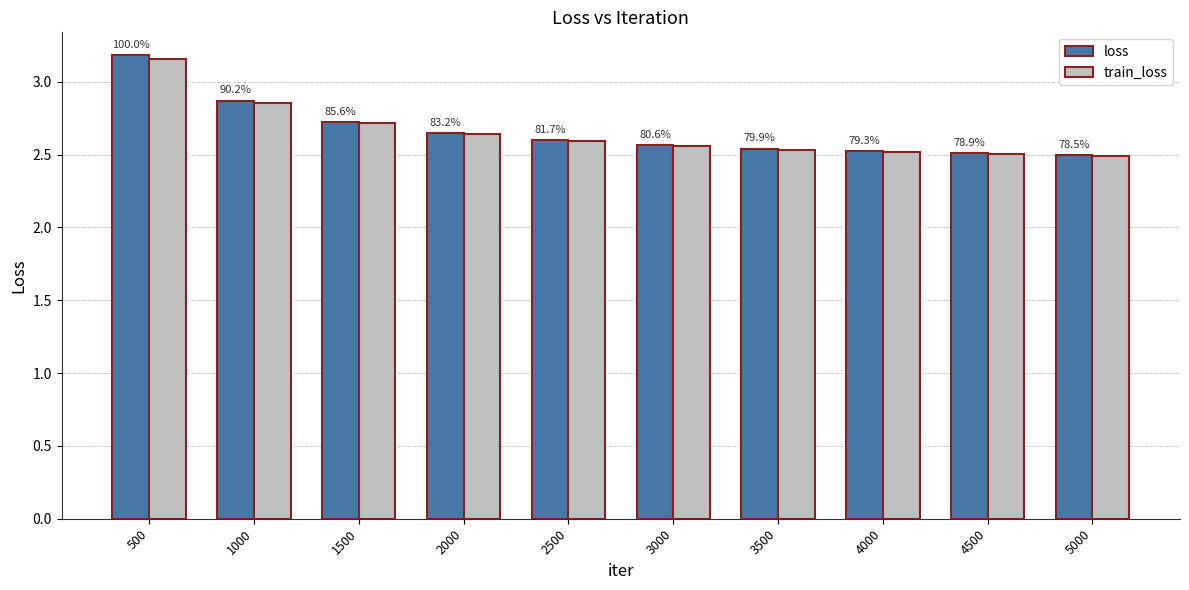

Reading left to right, what are all the values shown in this chart?

loss: 500=3.2	1000=2.9	1500=2.7	2000=2.6	2500=2.6	3000=2.6	3500=2.5	4000=2.5	4500=2.5	5000=2.5
train_loss: 500=3.2	1000=2.9	1500=2.7	2000=2.6	2500=2.6	3000=2.6	3500=2.5	4000=2.5	4500=2.5	5000=2.5